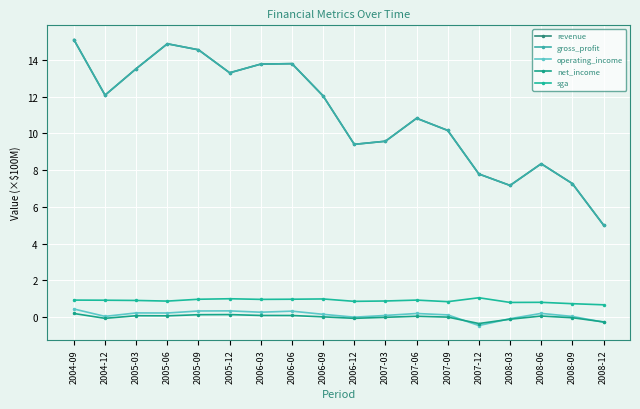

At which category does the chart reach its peak across all series?

2004-09